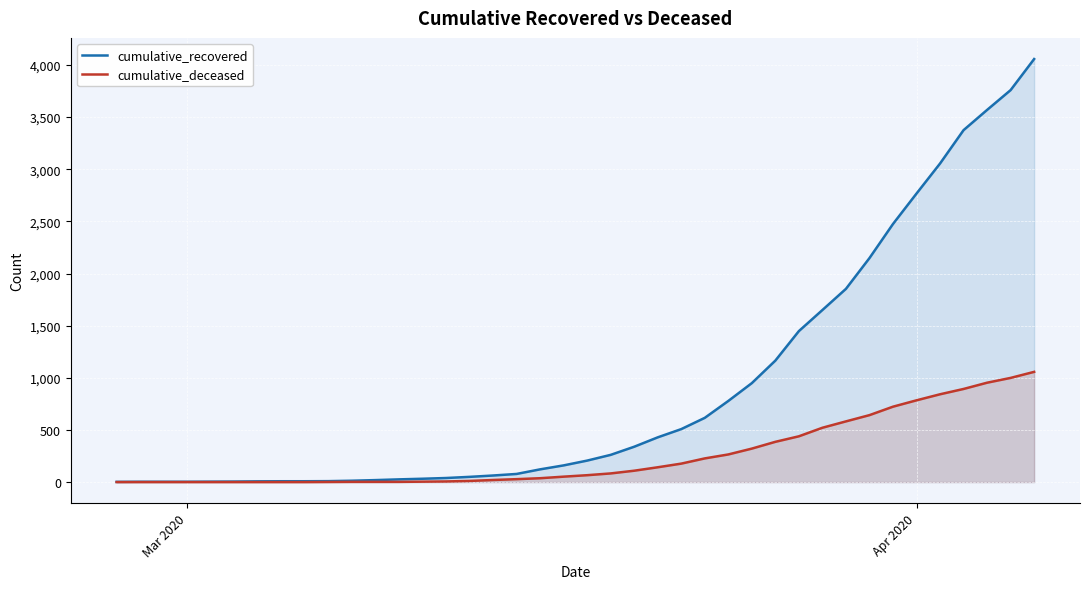

At how many categories does at least one series exceed 263?

18